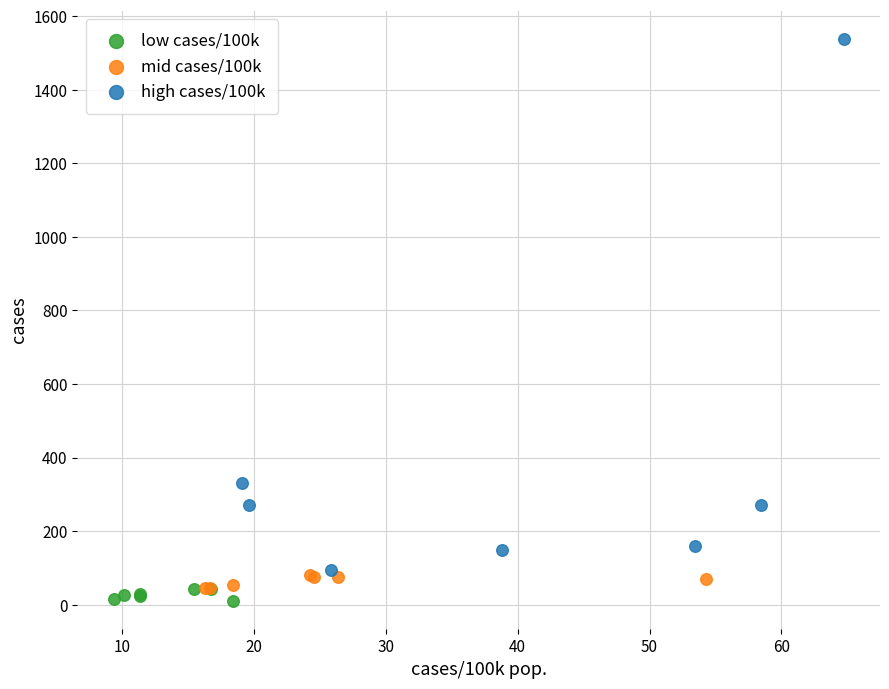

Which series contains the lowest Y value?

low cases/100k